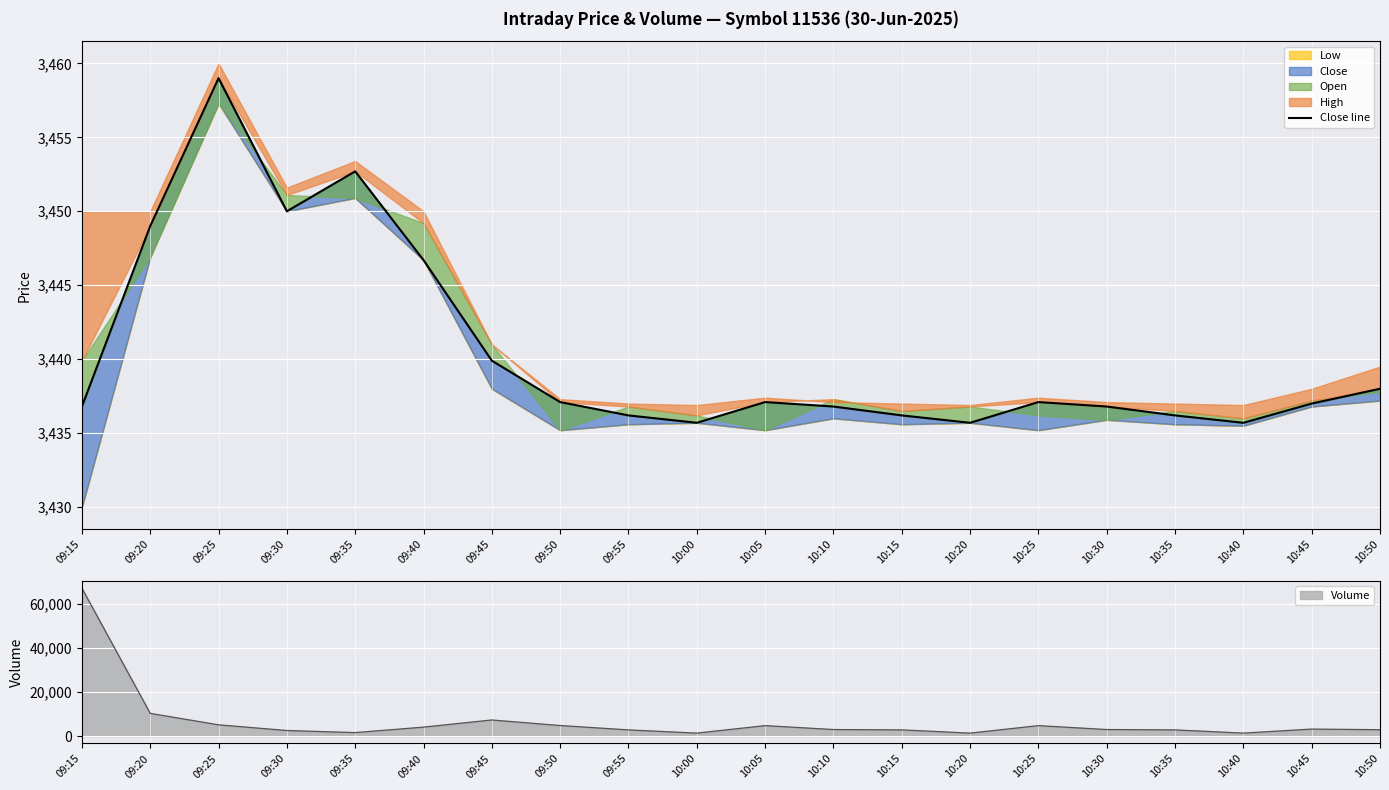

Where is the first local maximum?

09:25